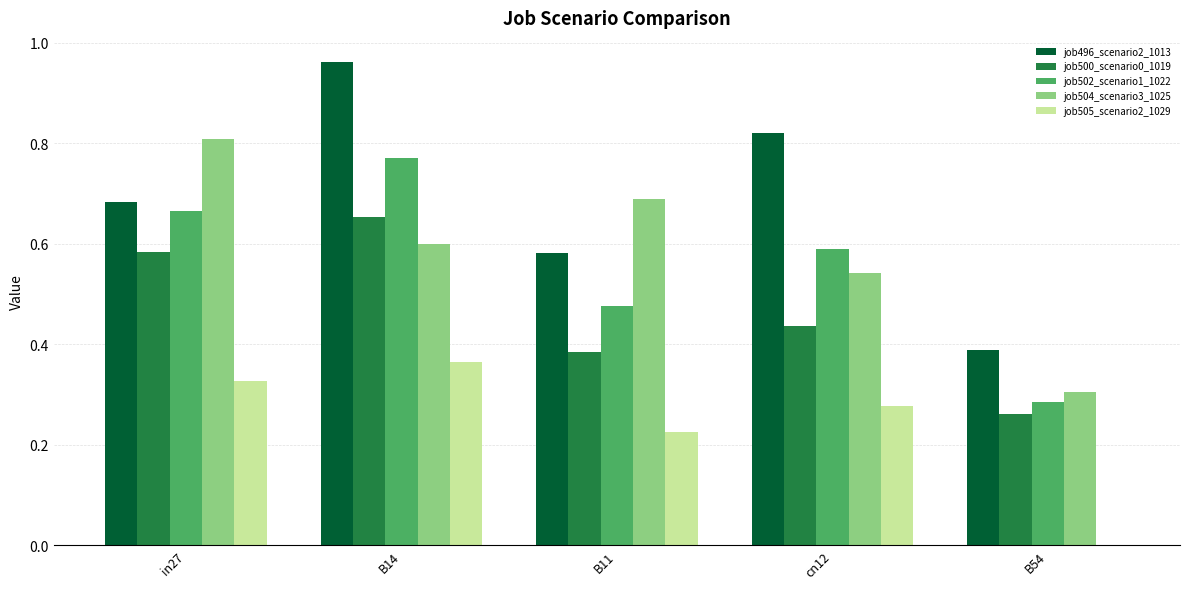

What is the sum of all job496_scenario2_1013 values?

3.4